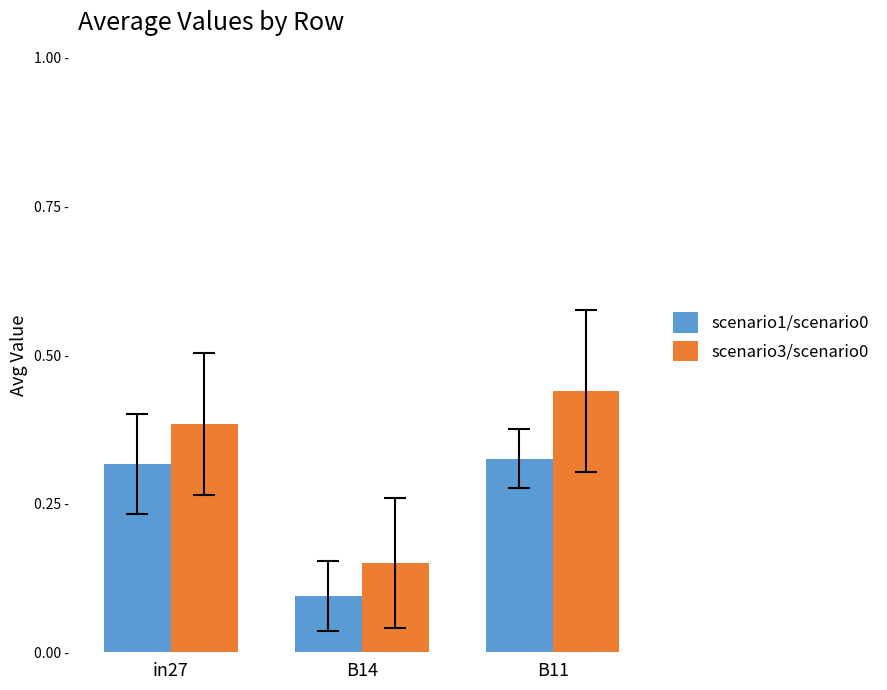

Does the chart contain any negative values?

No